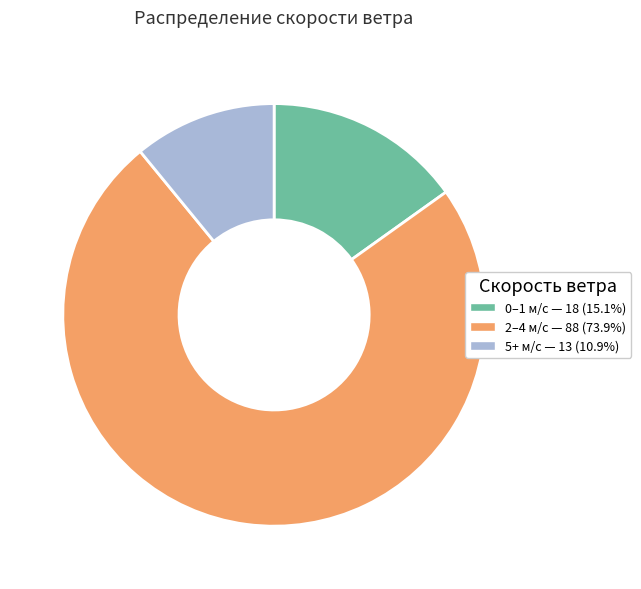

Does any single category account for the majority?

Yes